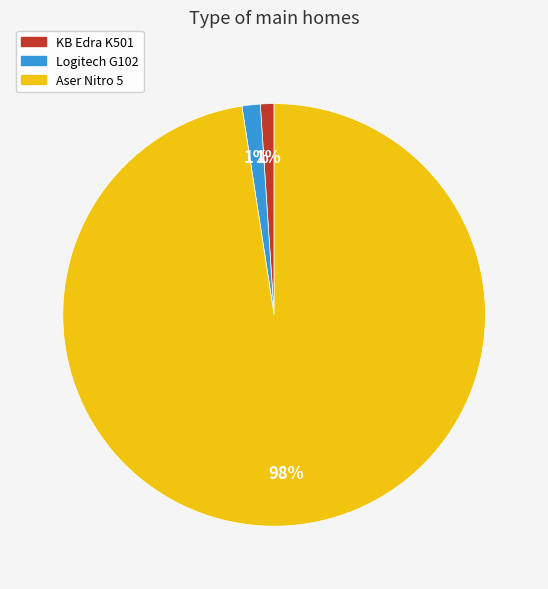

Which category accounts for the majority?

Aser Nitro 5